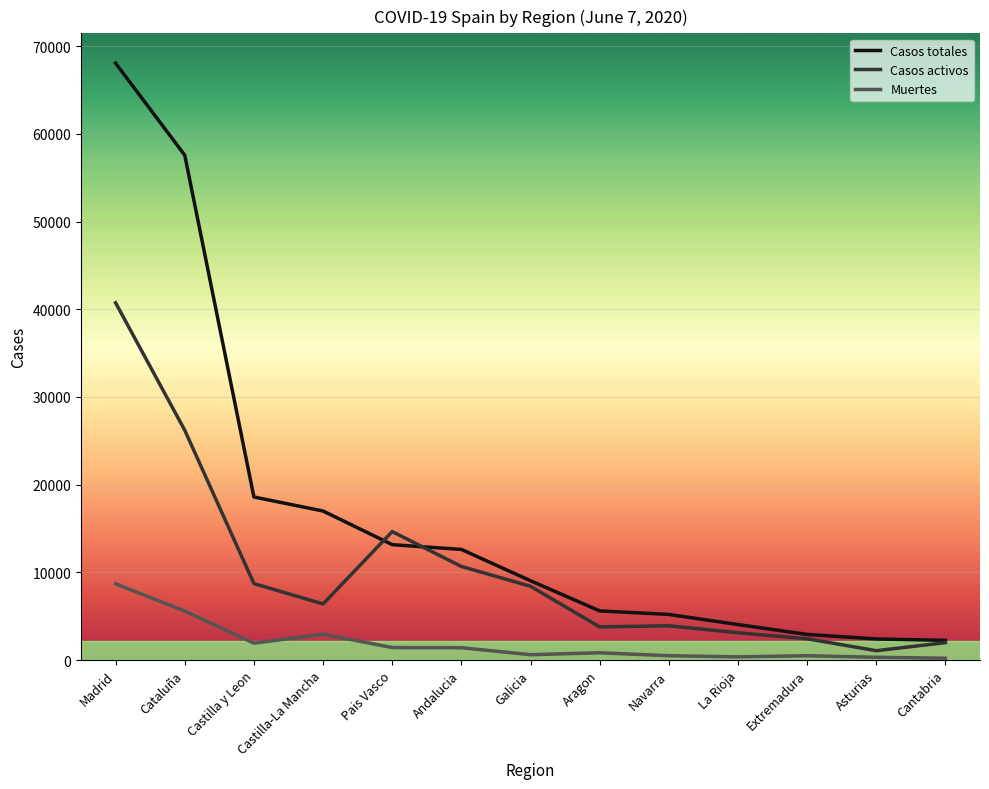

What is the highest value of the Casos activos series?

40736